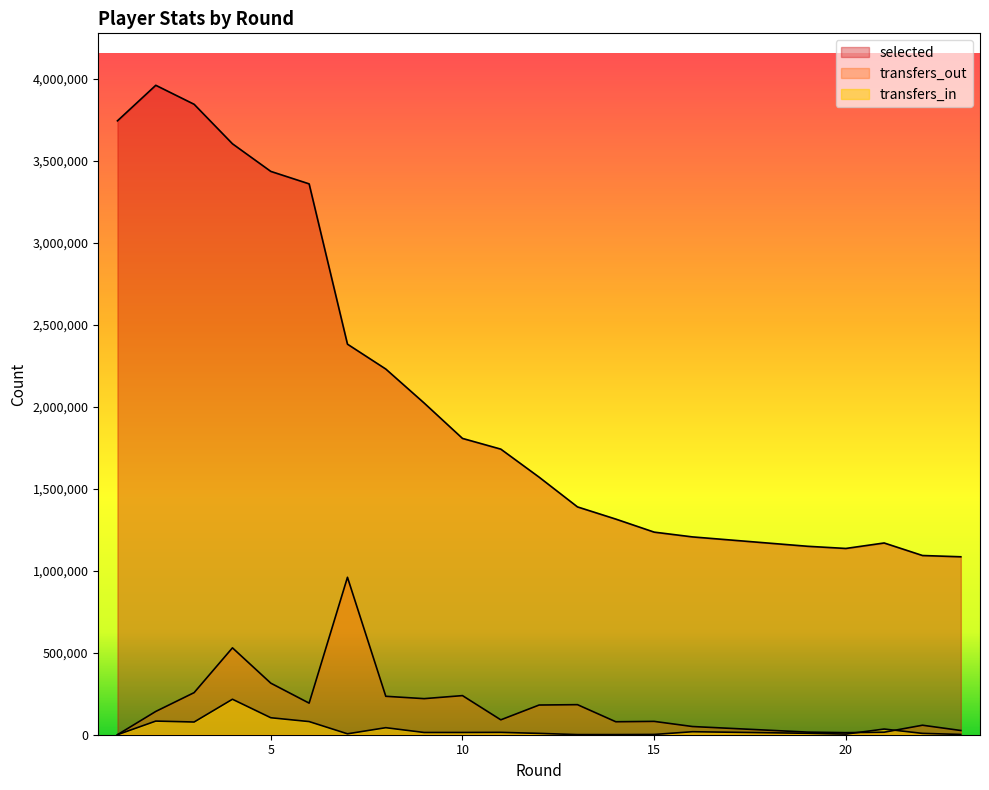

Where is the first local maximum for transfers_in?

2